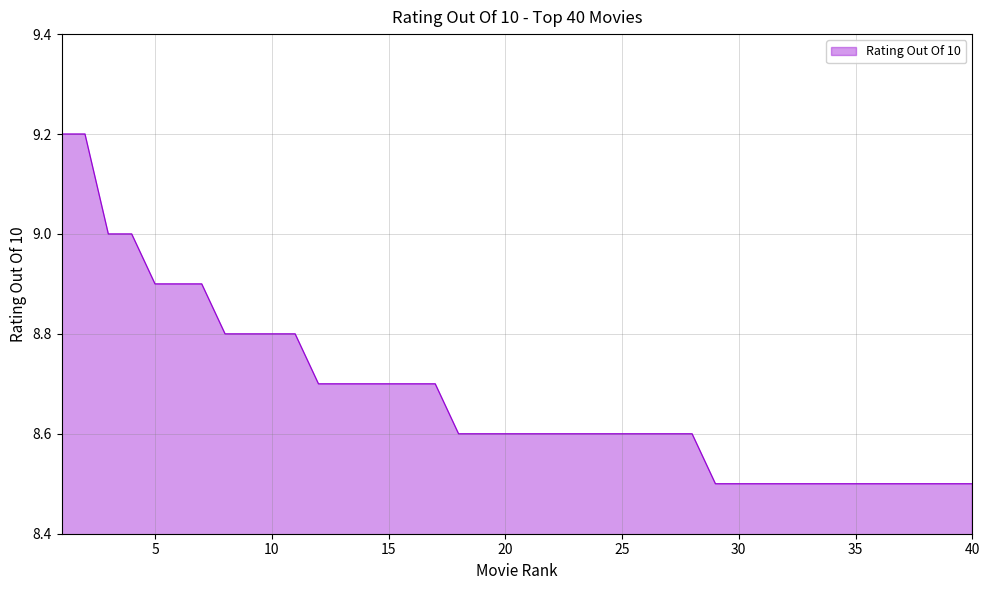

What is the difference between the maximum and minimum values?

0.7